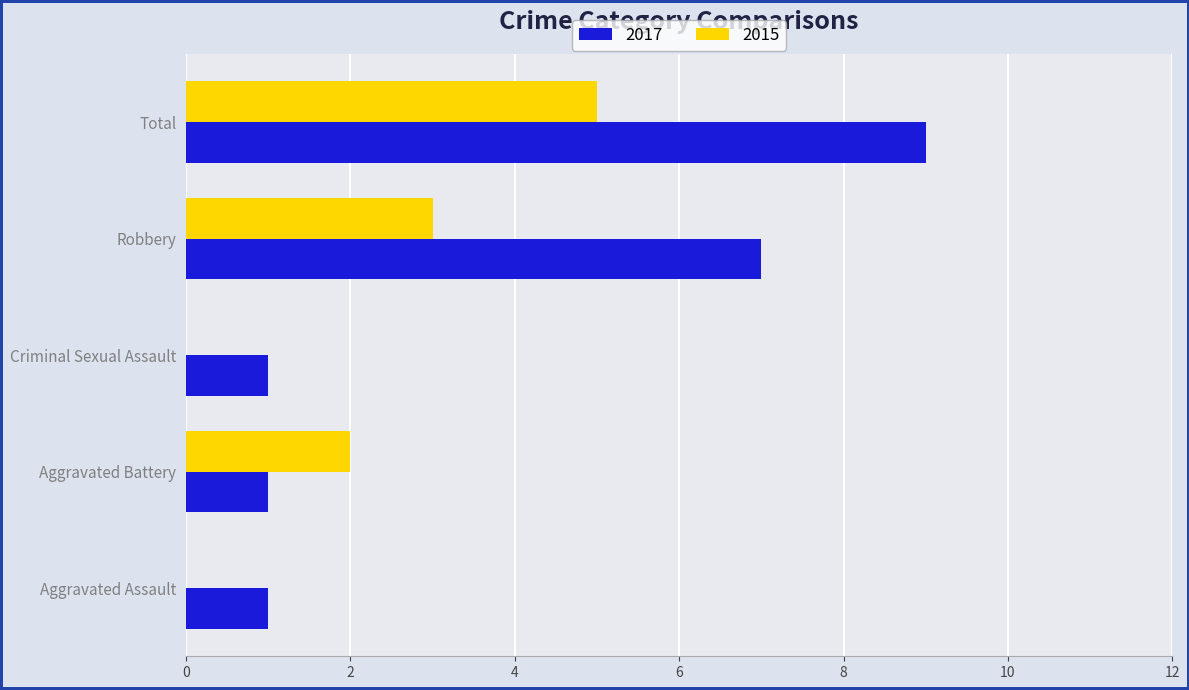

How many series are shown in this chart?

2